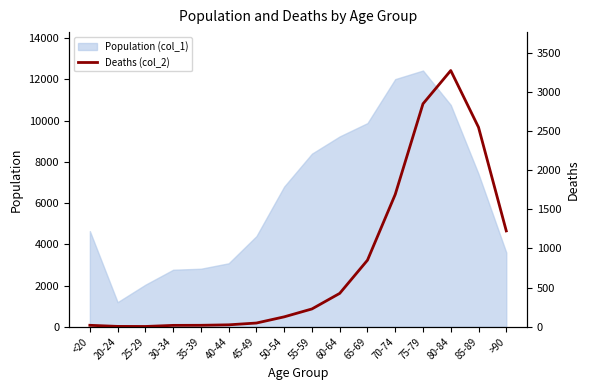

True or false: the data shows 1419 at 65-69.

False